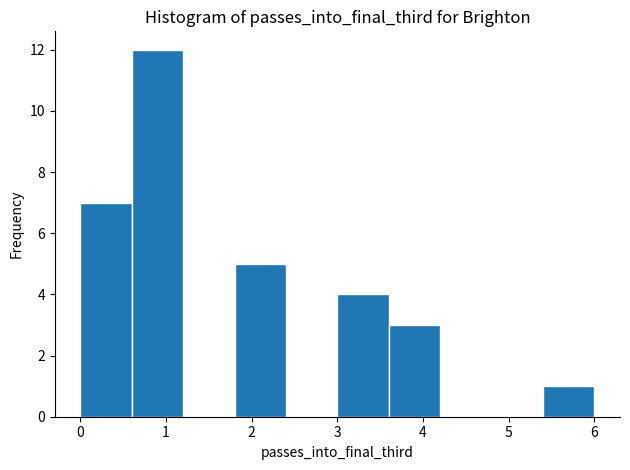

Over which range of the x-axis is the bar tallest?

0.6 to 1.2